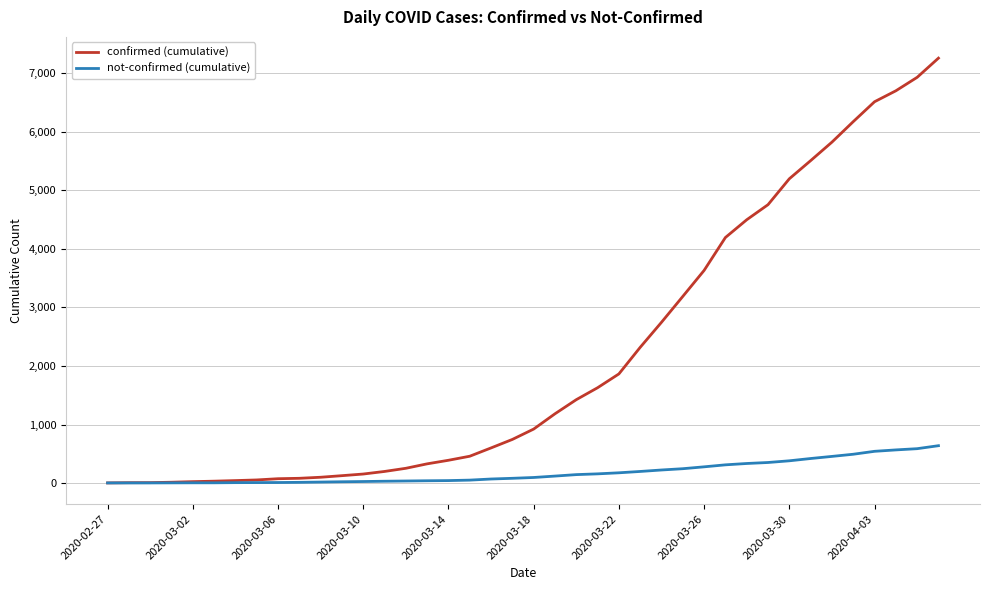

What is the maximum value for confirmed (cumulative)?

7258